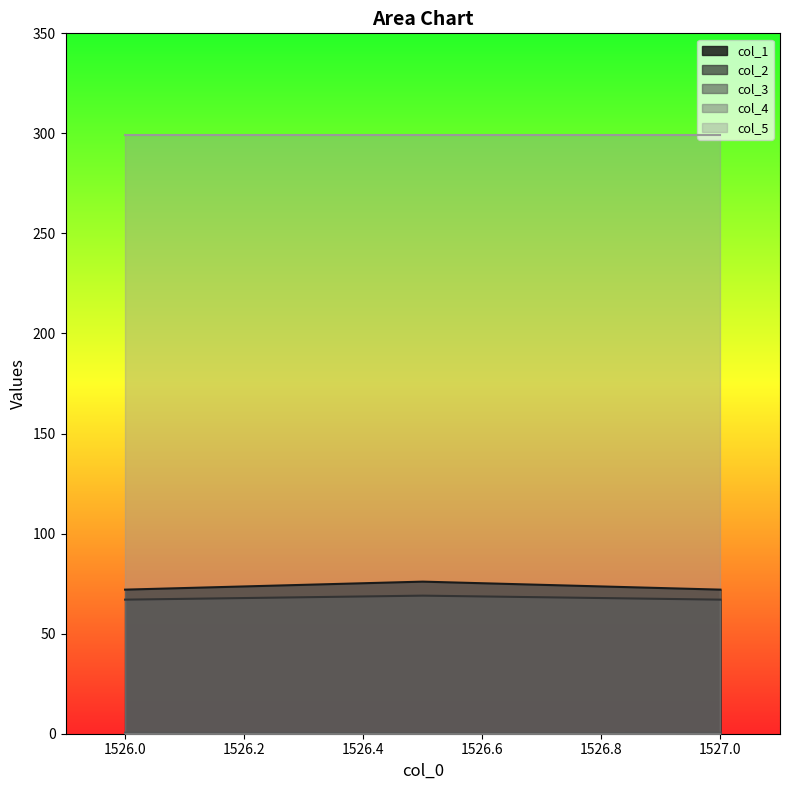

The value of col_1 at 1526.0 is 72.0. True or false?

True